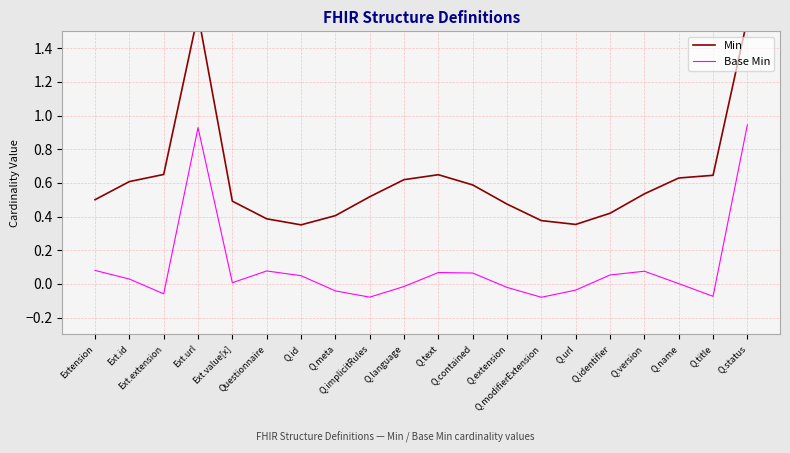

True or false: Base Min has a value of 0.1 at Q.text.

True